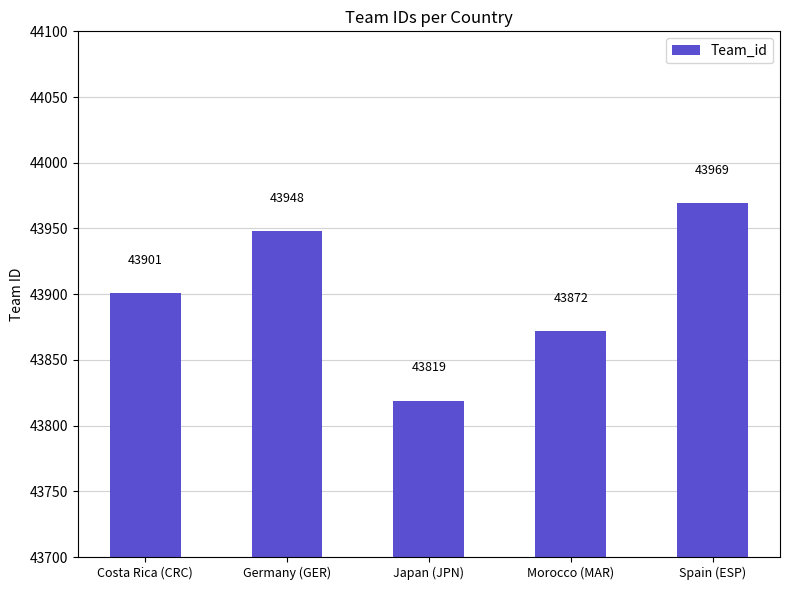

True or false: the data shows 62770 at Spain (ESP).

False